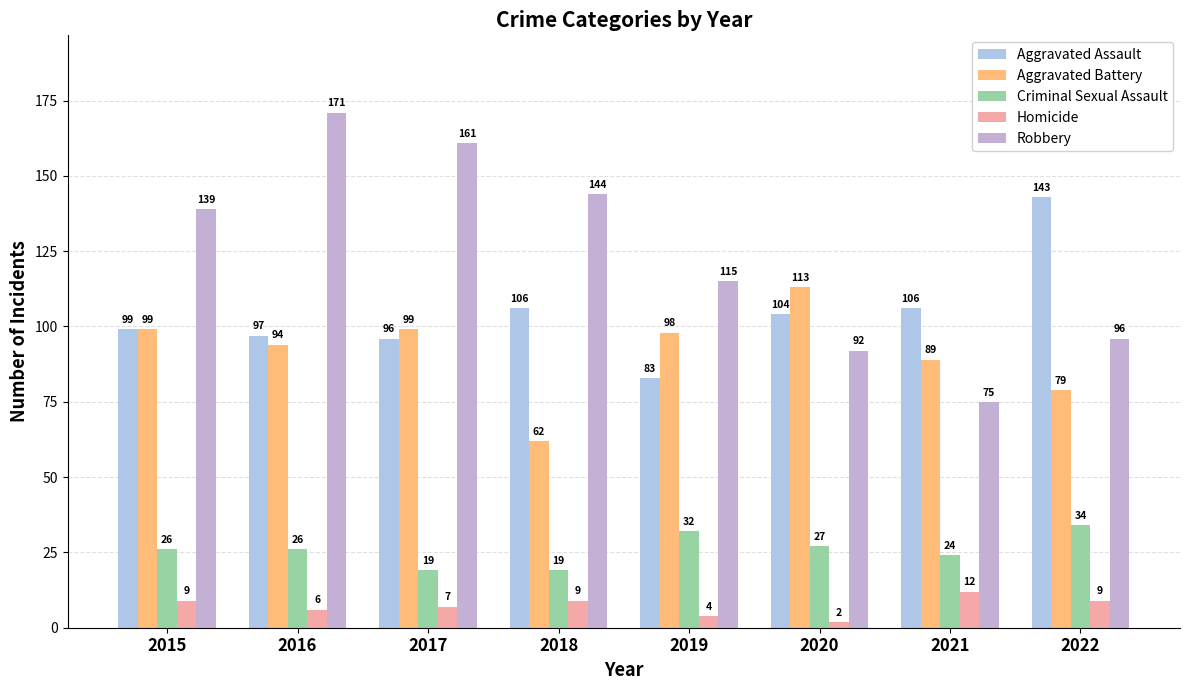

How many categories are shown in the chart?

8